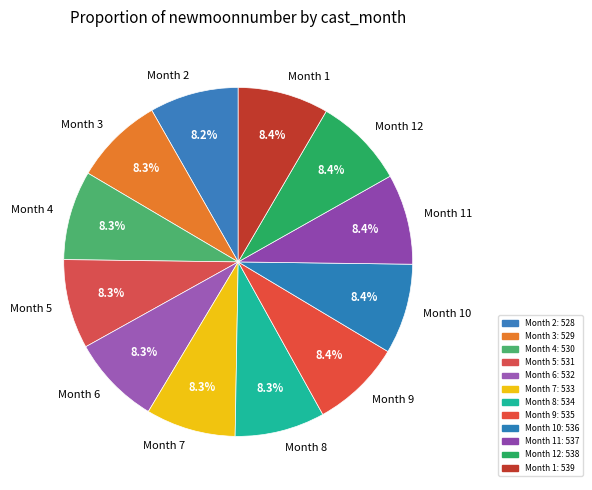

How many segments does this pie chart have?

12